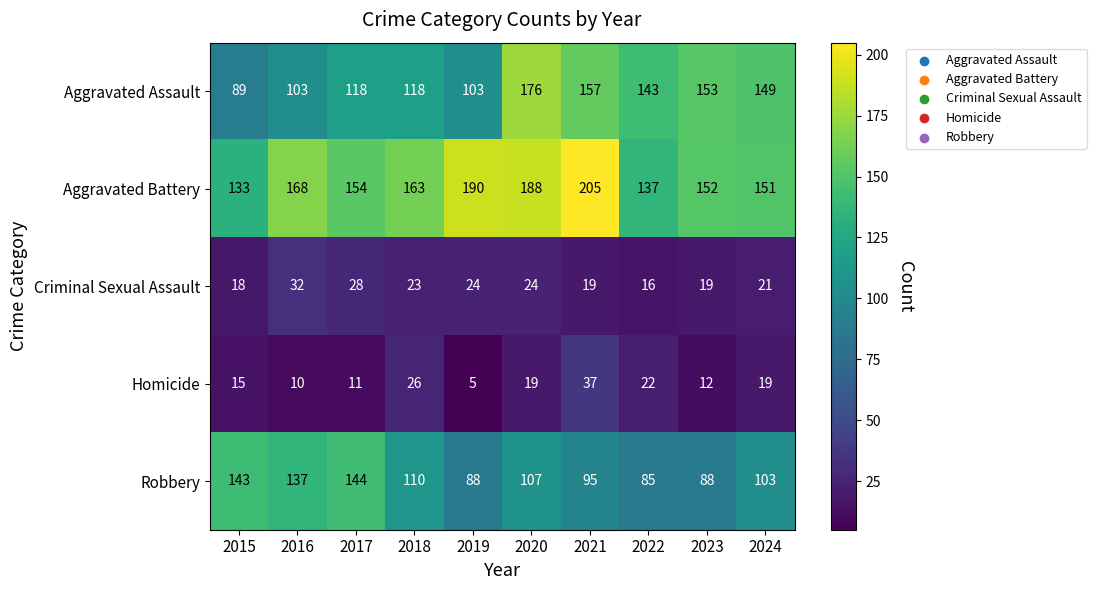

At which label does Aggravated Battery first exceed 163?

2016